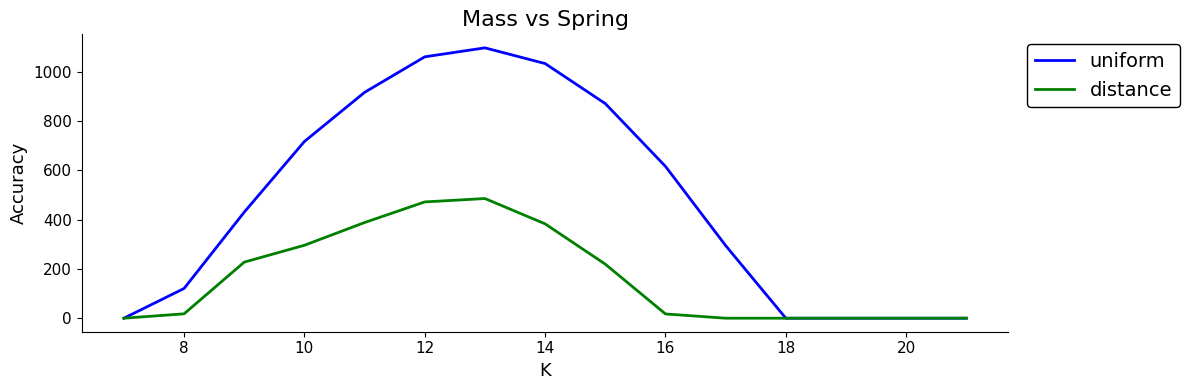

What is the maximum value for distance?

485.4